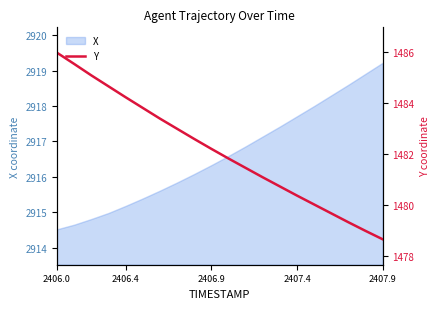

True or false: X has a value of 2914.5 at 2406.0.

True